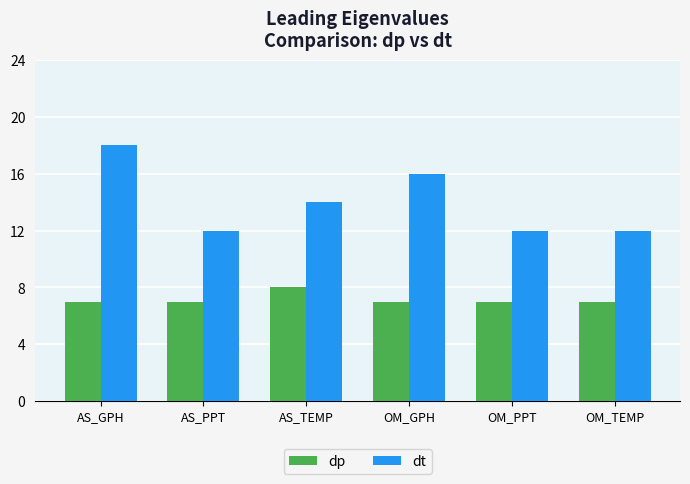

What is the spread (max minus min) of values at AS_PPT?

5